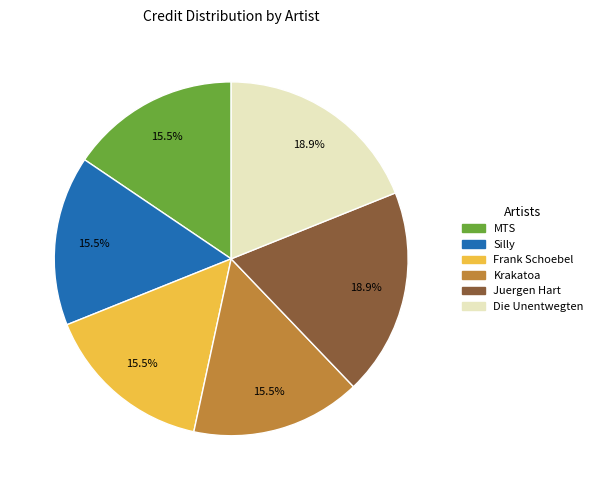

Does Silly represent more than half of the total?

No